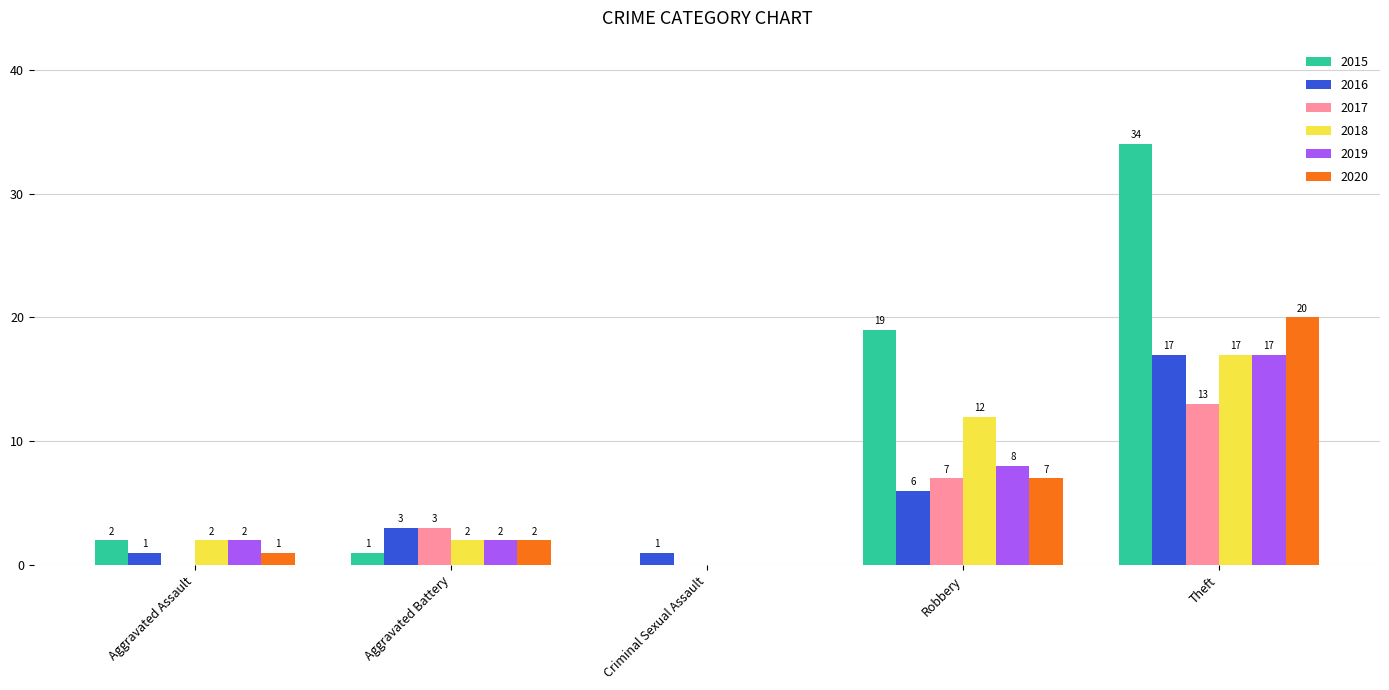

Reading left to right, extract all data points from this chart.

2015: Aggravated Assault=2	Aggravated Battery=1	Criminal Sexual Assault=0	Robbery=19	Theft=34
2016: Aggravated Assault=1	Aggravated Battery=3	Criminal Sexual Assault=1	Robbery=6	Theft=17
2017: Aggravated Assault=0	Aggravated Battery=3	Criminal Sexual Assault=0	Robbery=7	Theft=13
2018: Aggravated Assault=2	Aggravated Battery=2	Criminal Sexual Assault=0	Robbery=12	Theft=17
2019: Aggravated Assault=2	Aggravated Battery=2	Criminal Sexual Assault=0	Robbery=8	Theft=17
2020: Aggravated Assault=1	Aggravated Battery=2	Criminal Sexual Assault=0	Robbery=7	Theft=20